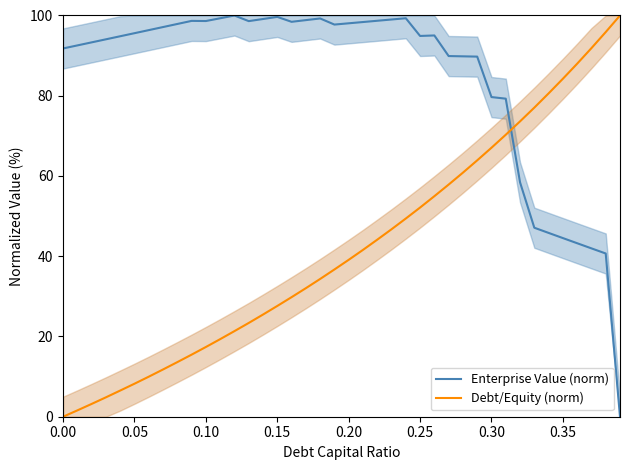

True or false: Debt/Equity (norm) and Enterprise Value (norm) intersect in this chart.

True